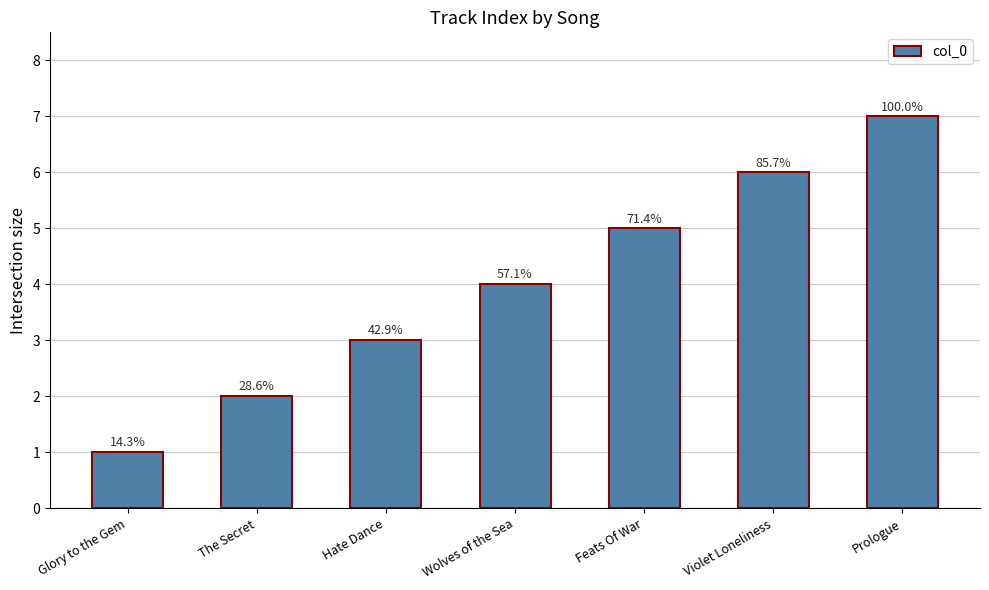

The value at Hate Dance is 3. True or false?

True